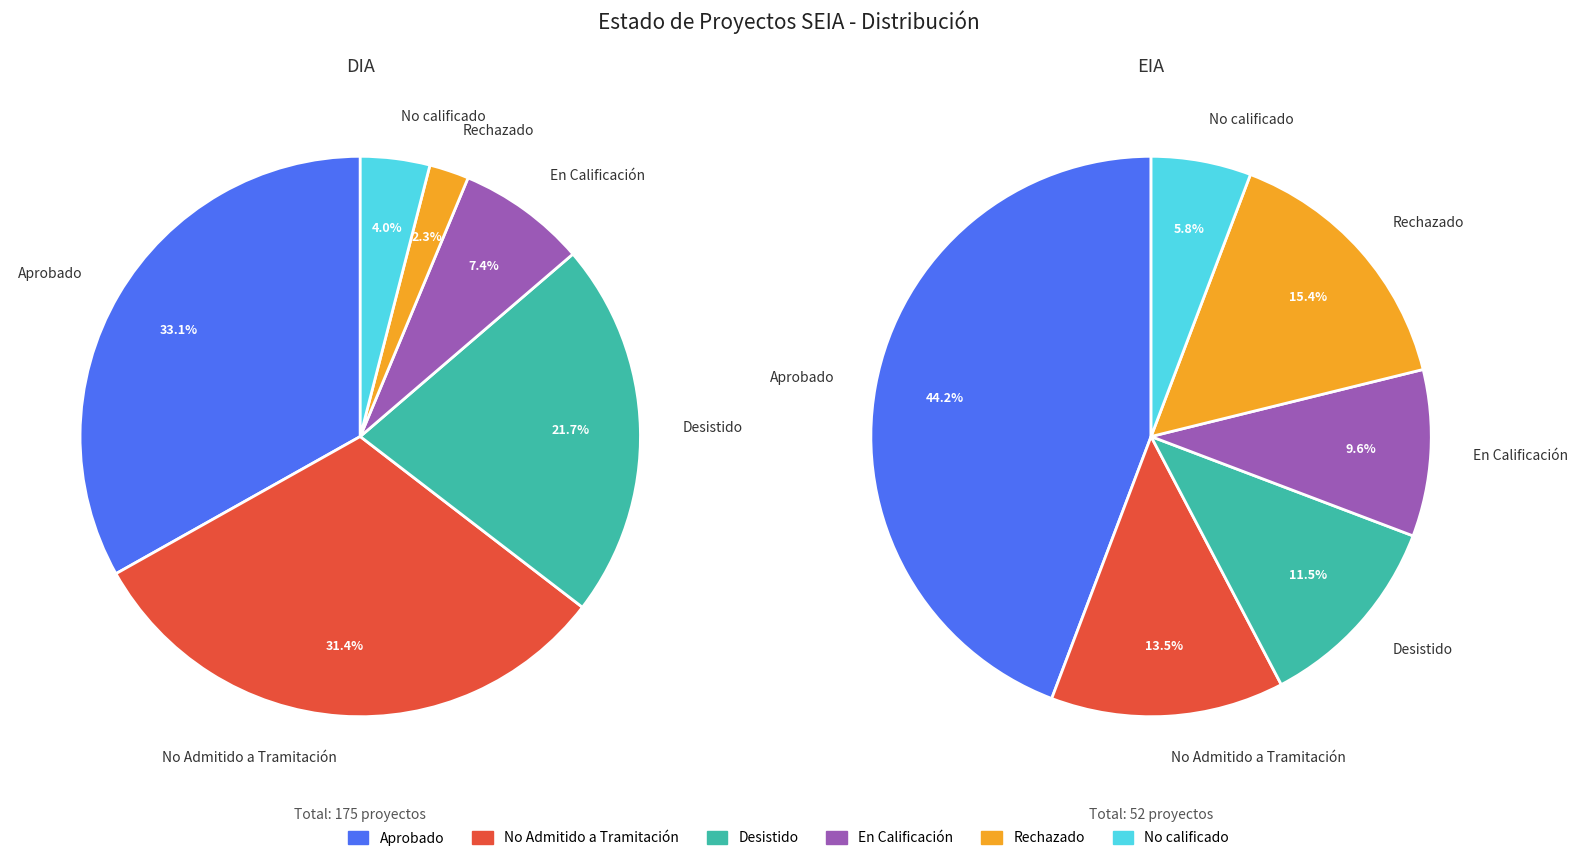

Which slice is the smallest?

No calificado